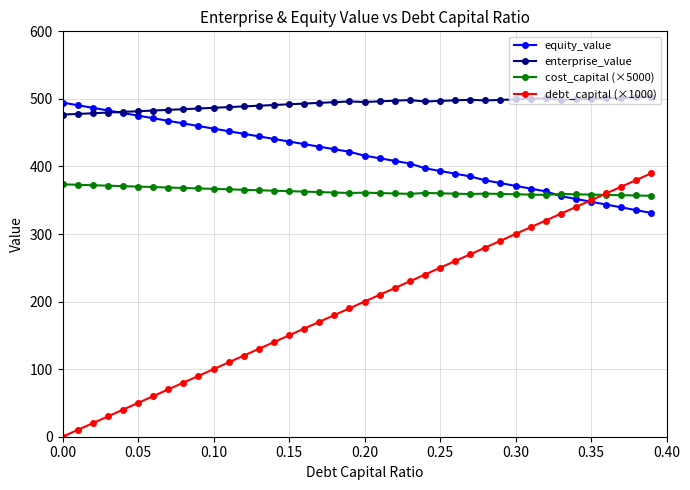

What is the maximum value for equity_value?

494.6